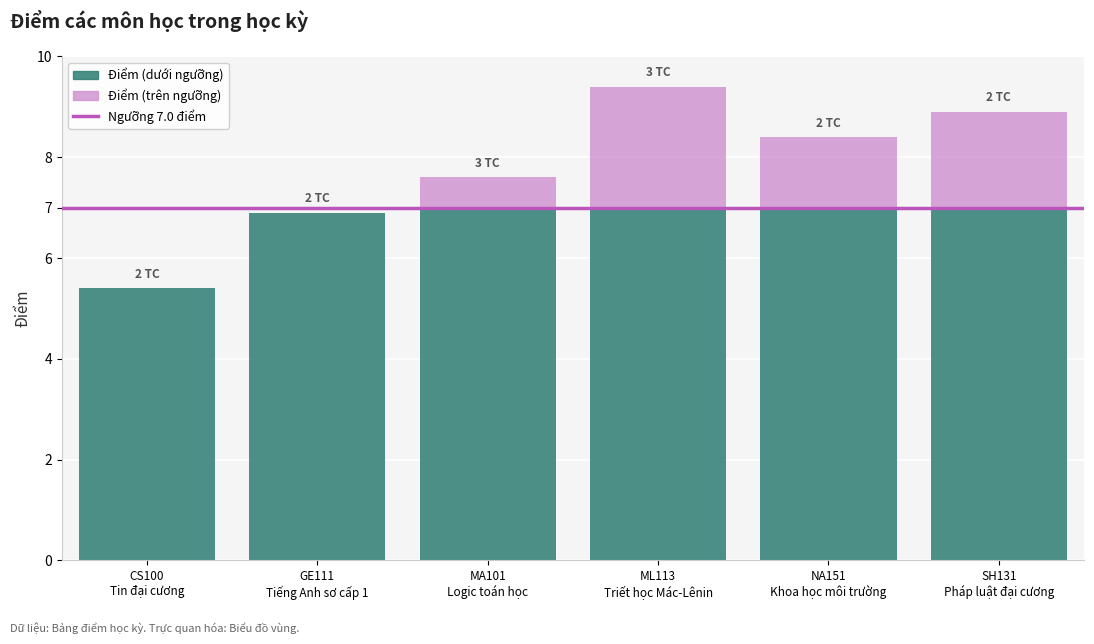

Count the values in the range 6 to 8.

2